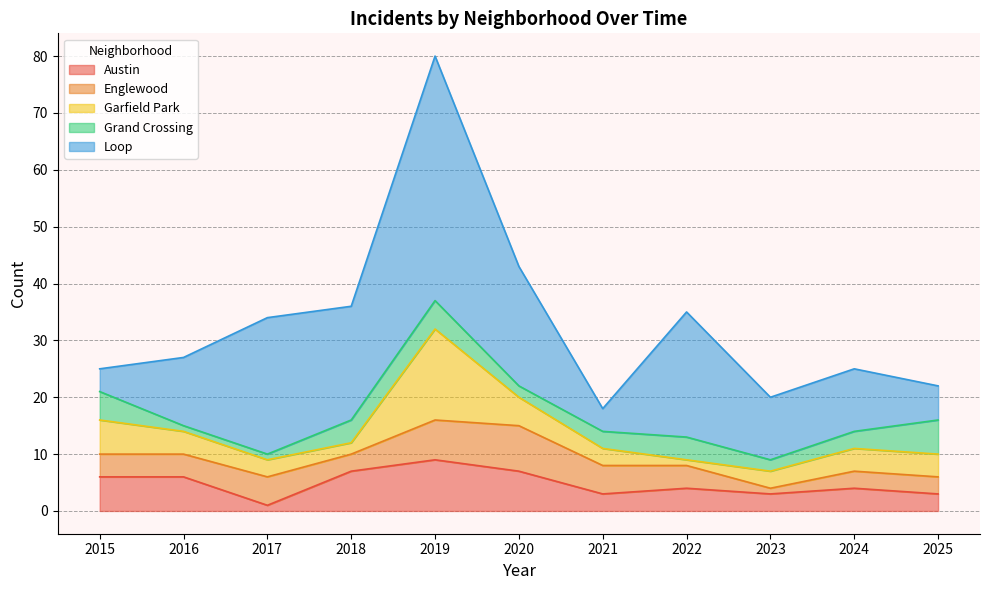

Between 2022 and 2025, which series saw the biggest shift?

Loop